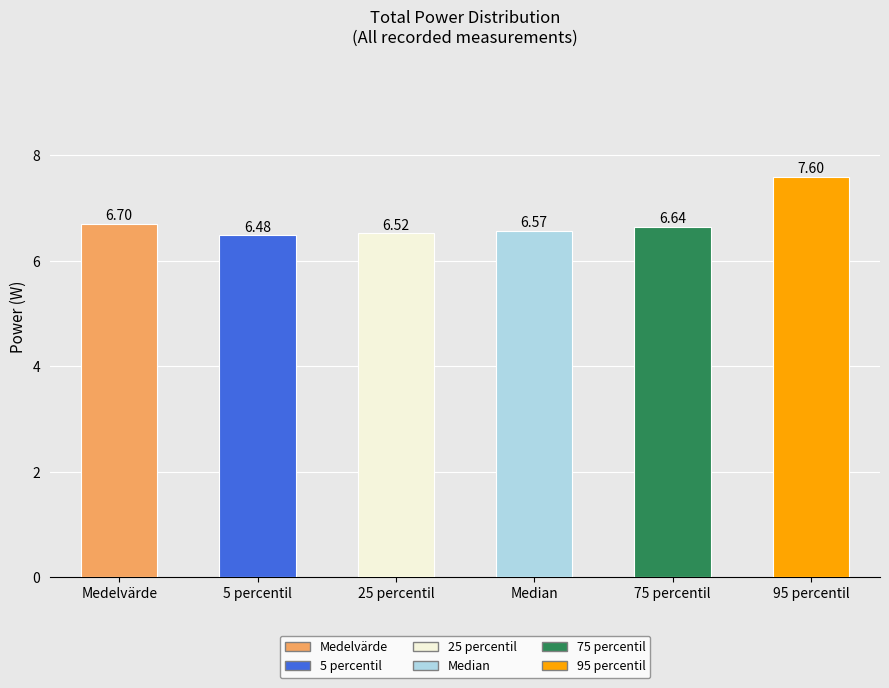

What is the ratio of the value at 25 percentil to the value at 5 percentil?

1.0